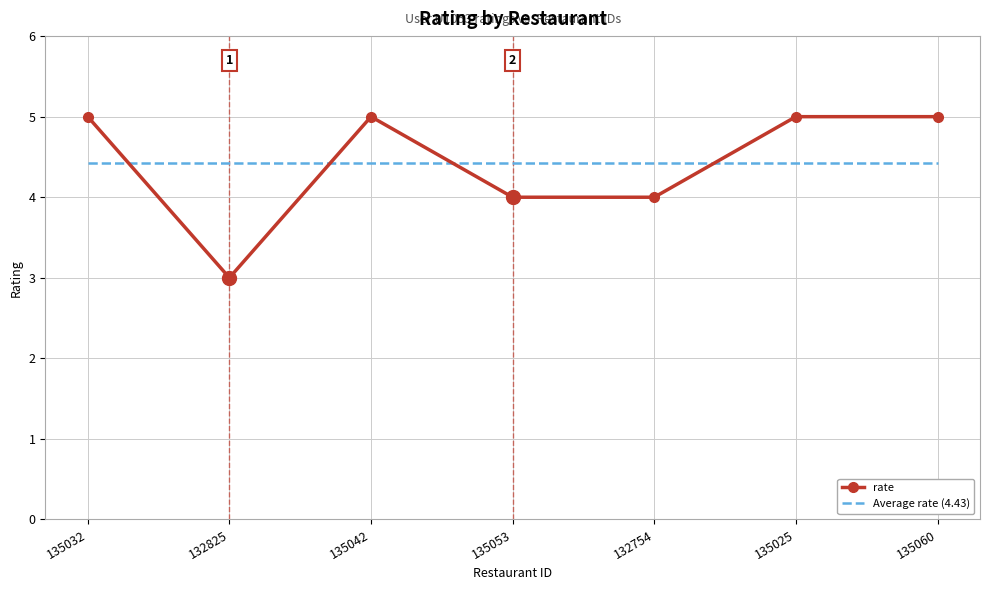

What position from the right is 132754?

3